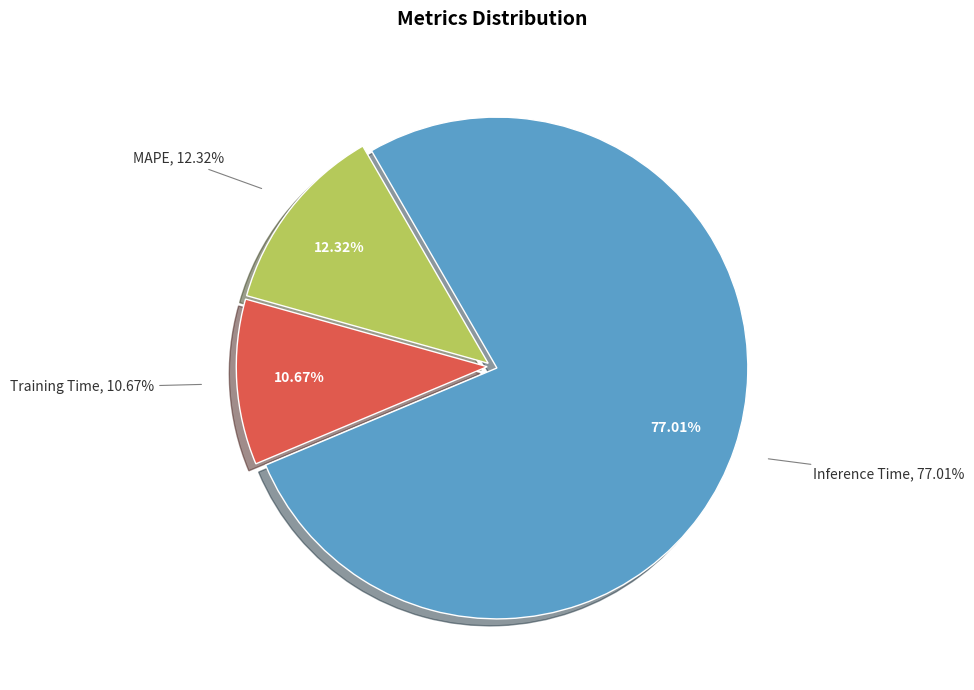

True or false: MAPE accounts for 12% of the total.

True